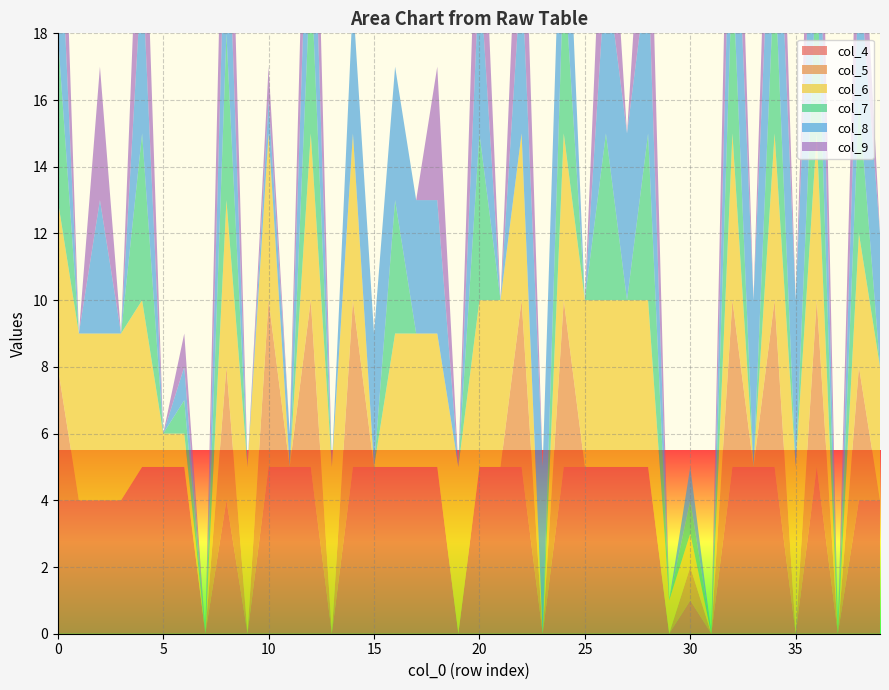

Reading left to right, what are all the values shown in this chart?

col_4: 4	4	4	4	5	5	5	0	4	0	5	5	5	0	5	5	5	5	5	0	5	5	5	0	5	5	5	5	5	0	1	0	5	5	5	0	5	0	4	4
col_5: 4	0	0	0	0	0	0	0	4	0	5	0	5	0	5	0	0	0	0	0	0	0	5	0	5	0	0	0	0	0	1	0	5	0	5	0	5	0	4	0
col_6: 5	5	5	5	5	1	1	0	5	5	5	0	5	5	5	0	4	4	4	5	5	5	5	0	5	5	5	5	5	1	1	0	5	0	5	5	5	0	4	4
col_7: 5	0	0	0	5	0	1	0	5	0	0	0	5	0	0	0	4	0	0	0	5	0	0	0	5	0	5	0	5	0	1	0	5	0	5	0	5	0	4	0
col_8: 5	0	4	0	5	0	1	0	5	0	1	1	5	0	4	4	4	4	4	0	5	0	5	5	5	0	5	5	5	0	1	0	5	5	5	5	5	0	4	4
col_9: 5	0	4	0	5	0	1	0	5	0	1	0	5	0	0	0	0	0	4	0	5	0	5	0	0	0	5	0	5	0	0	0	5	0	5	0	5	0	4	0